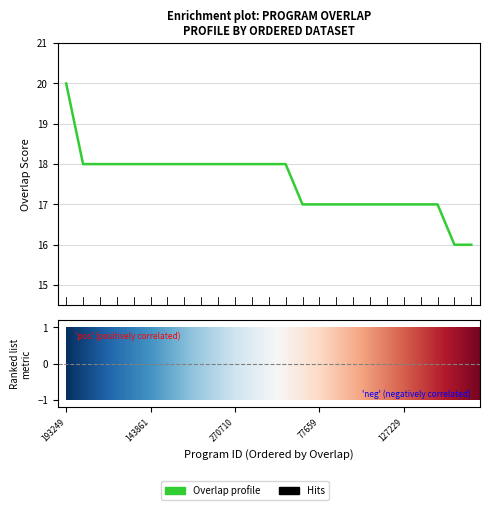

What is the maximum value shown in the chart?

20